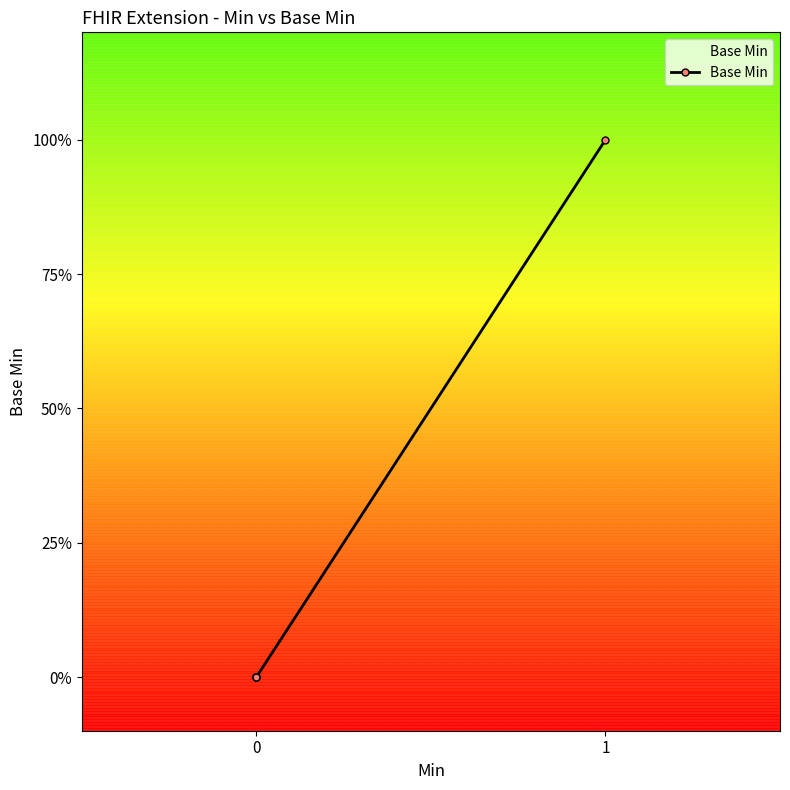

What is the sum of all values?

1